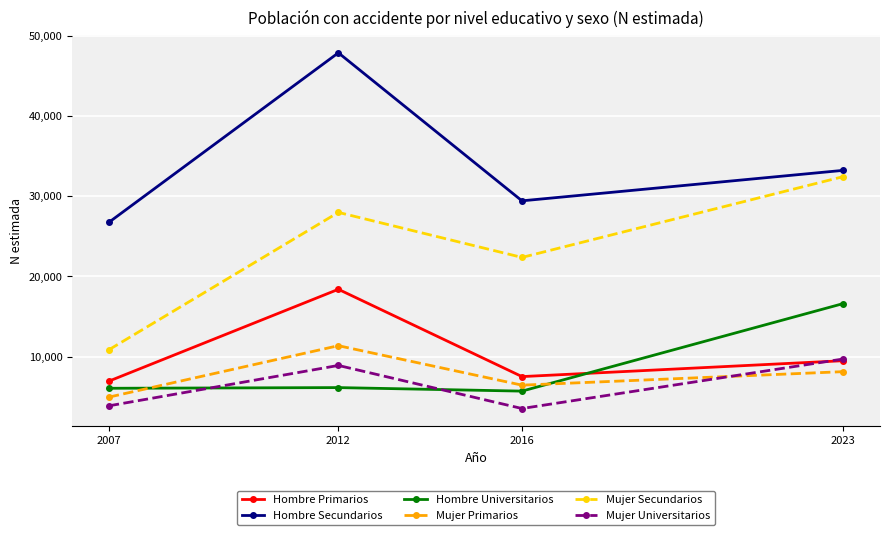

Is the value of Mujer Universitarios at 2016 greater than the value of Mujer Secundarios at 2012?

No